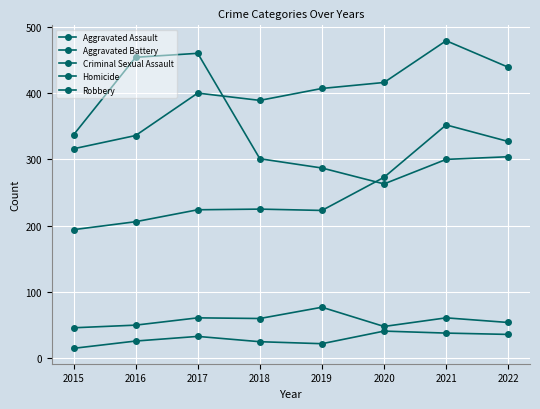

True or false: Aggravated Battery has more than 1 interior local peaks.

True